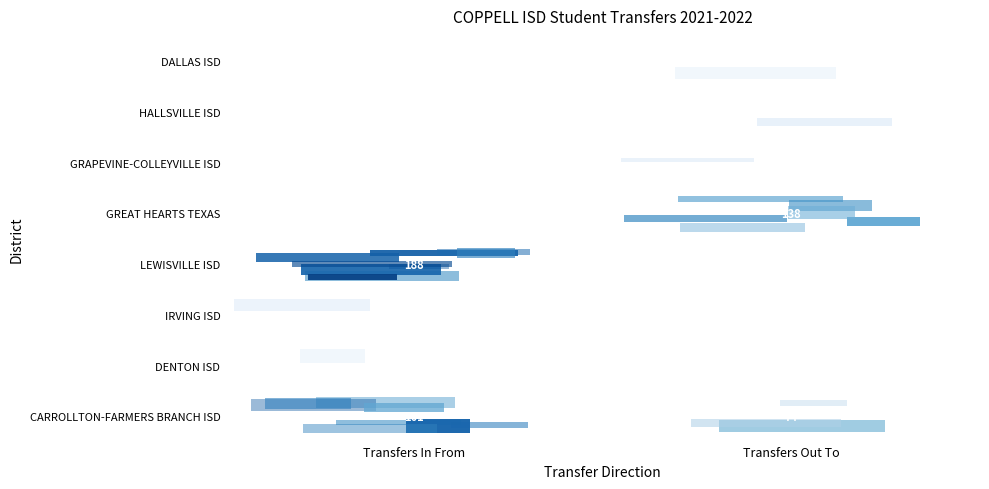

The value of IRVING ISD at Transfers In From is 20. True or false?

True